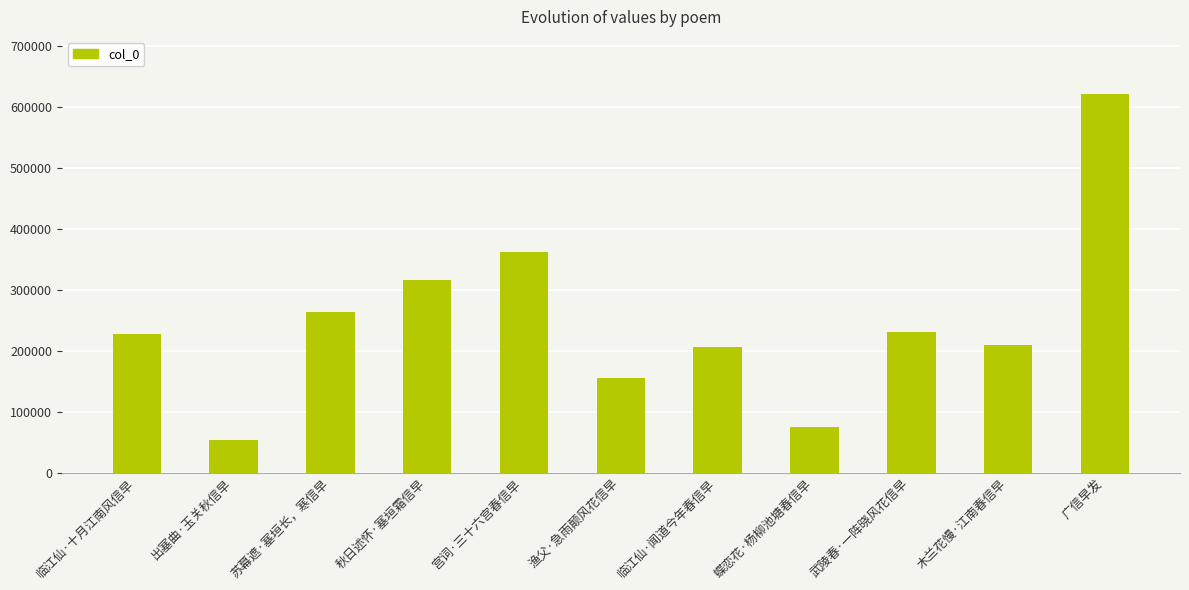

How many values are below 226893?

5